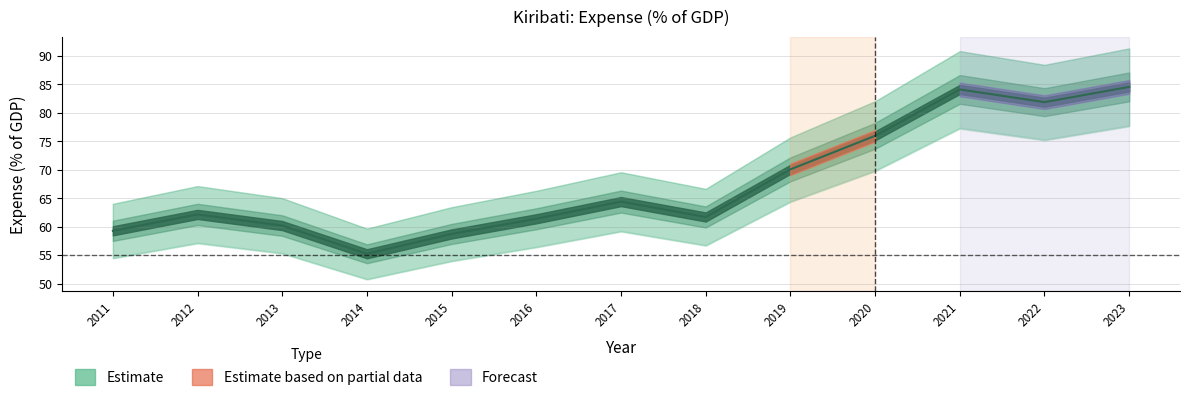

Is this an area chart (filled region under the line)?

No